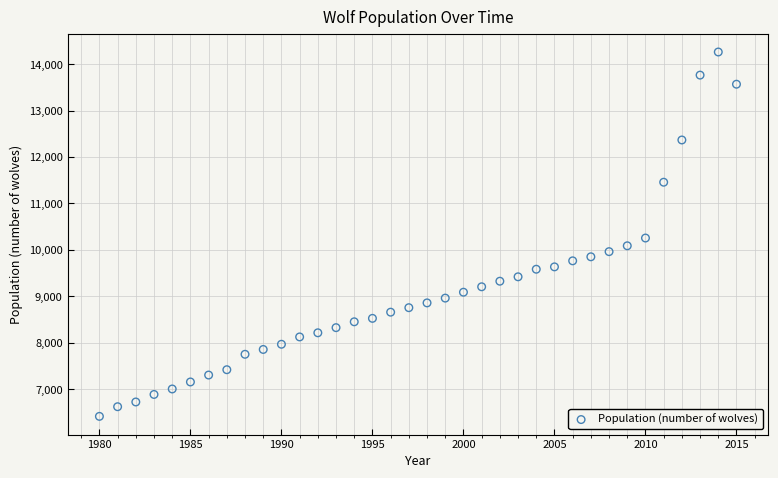

What is the range of Y values (max minus min)?

7848